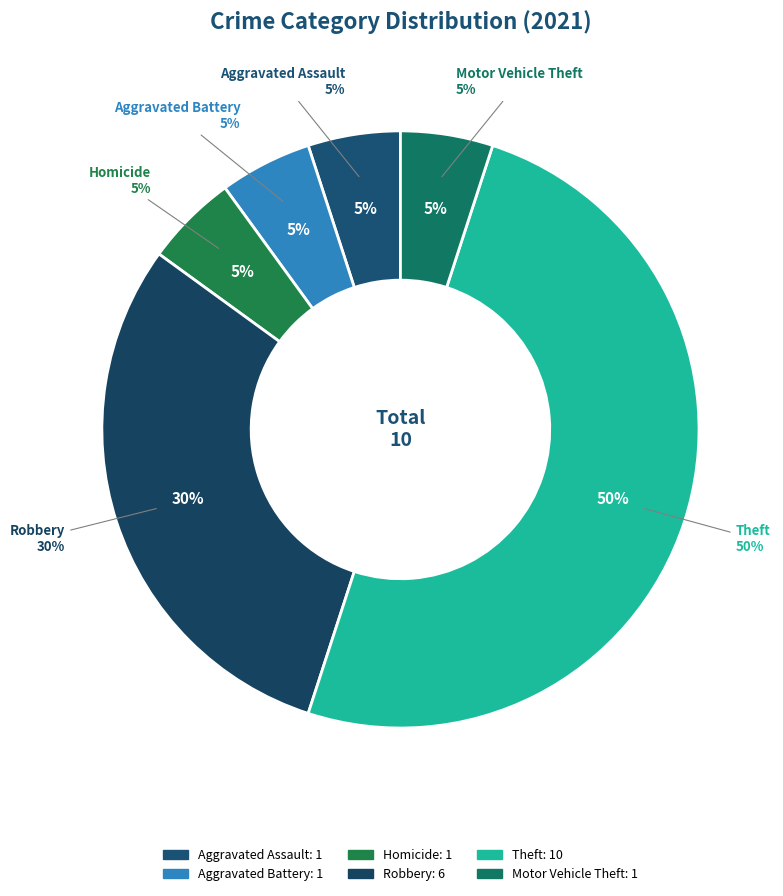

Is it true that Homicide is 5% of the pie?

True